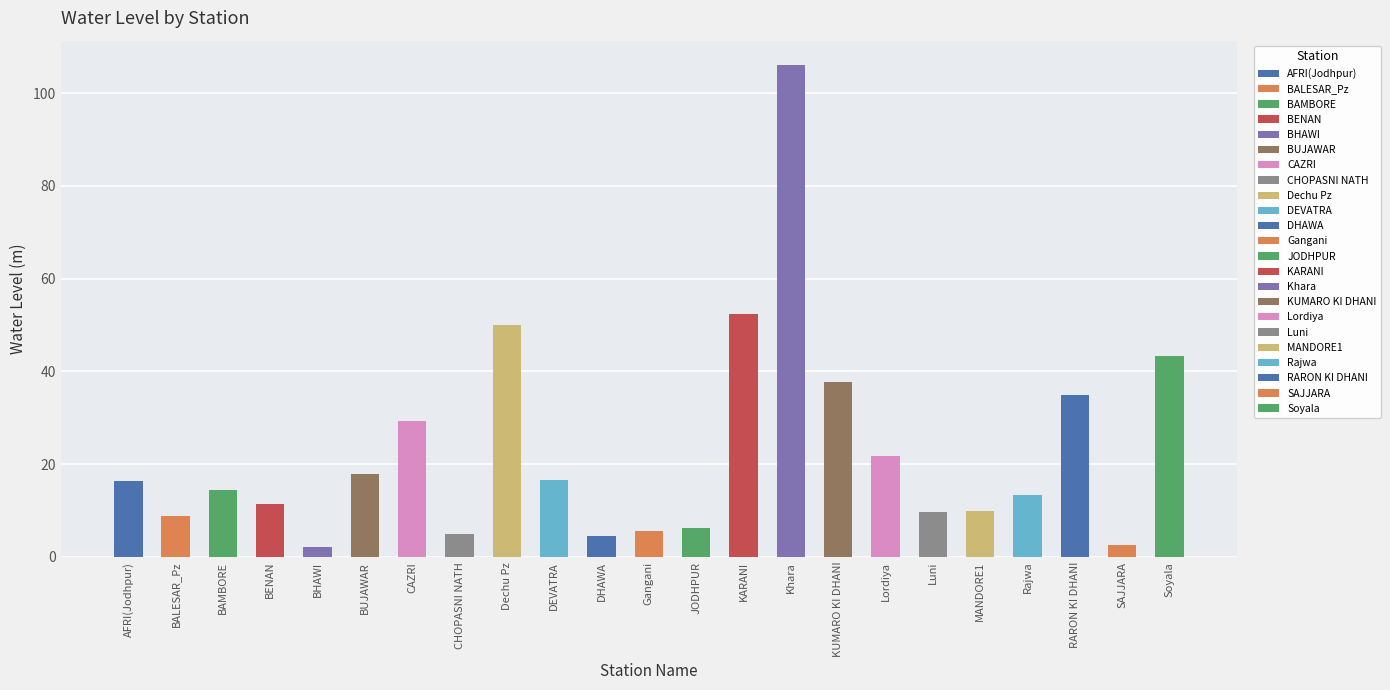

At which label does the data first exceed 14?

AFRI(Jodhpur)